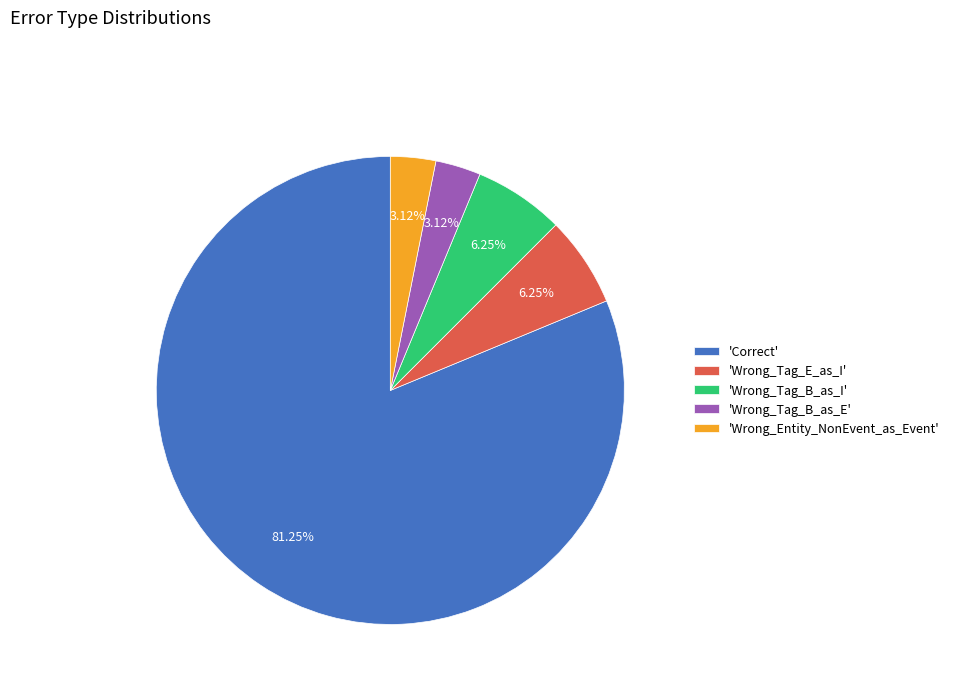

Does 'Correct' represent more than half of the total?

Yes